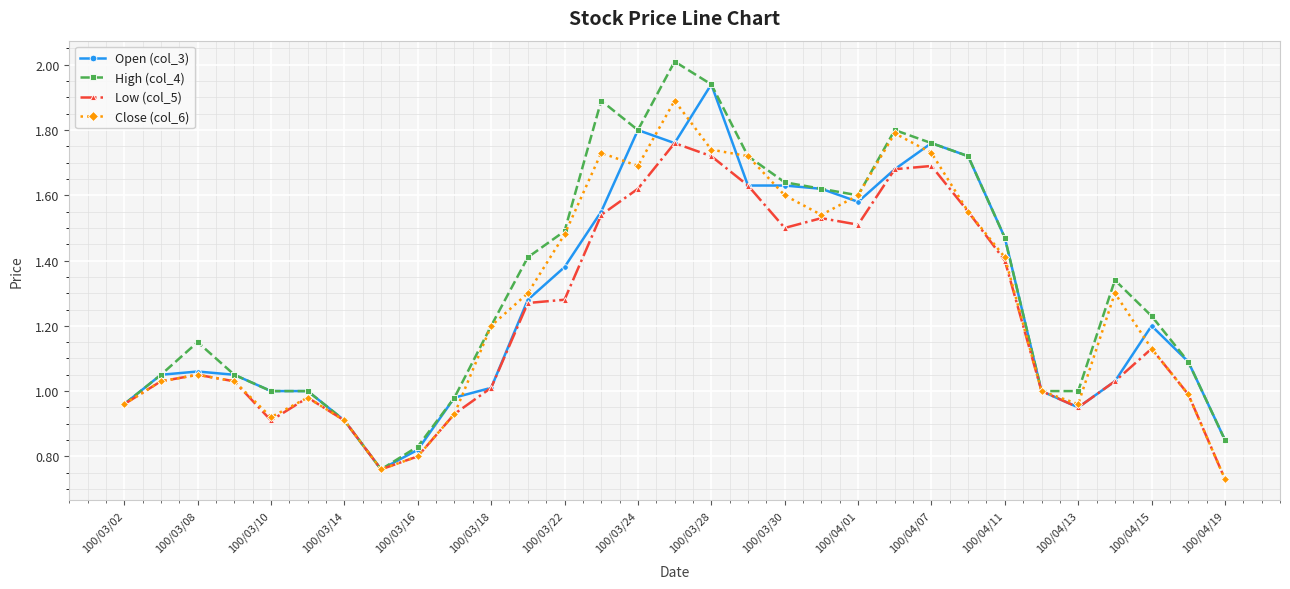

Which series has the largest total across all categories?

High (col_4)